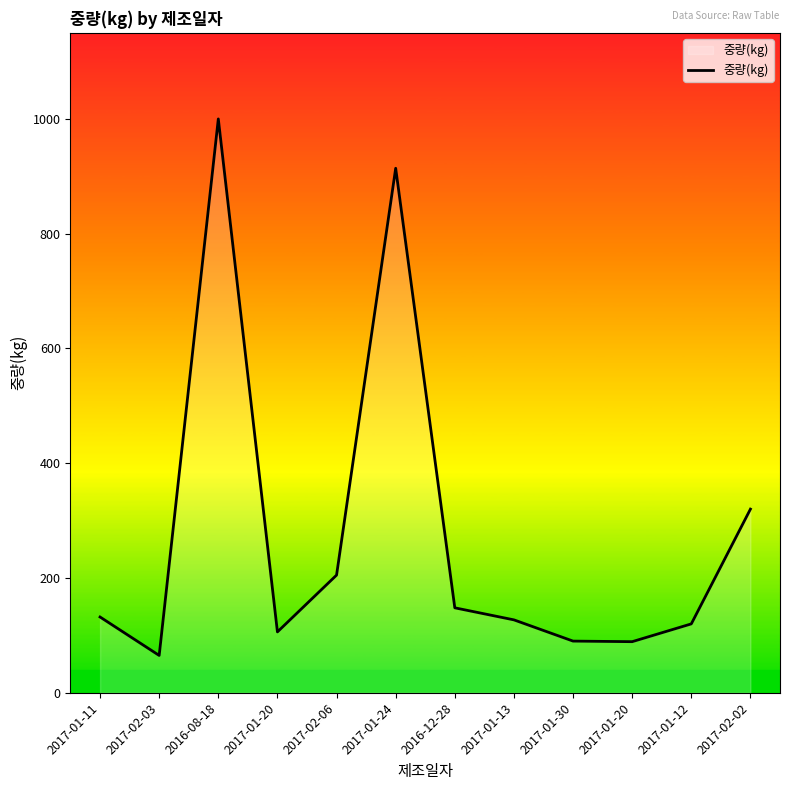

What is the minimum value shown in the chart?

65